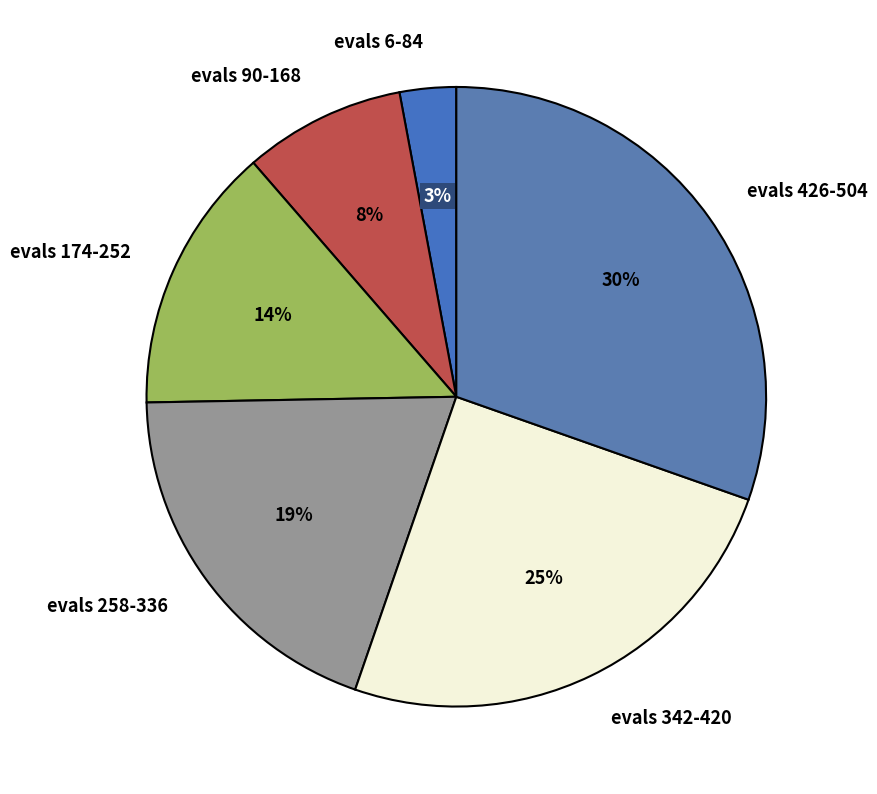

To the nearest percent, what is the average slice percentage?

17%